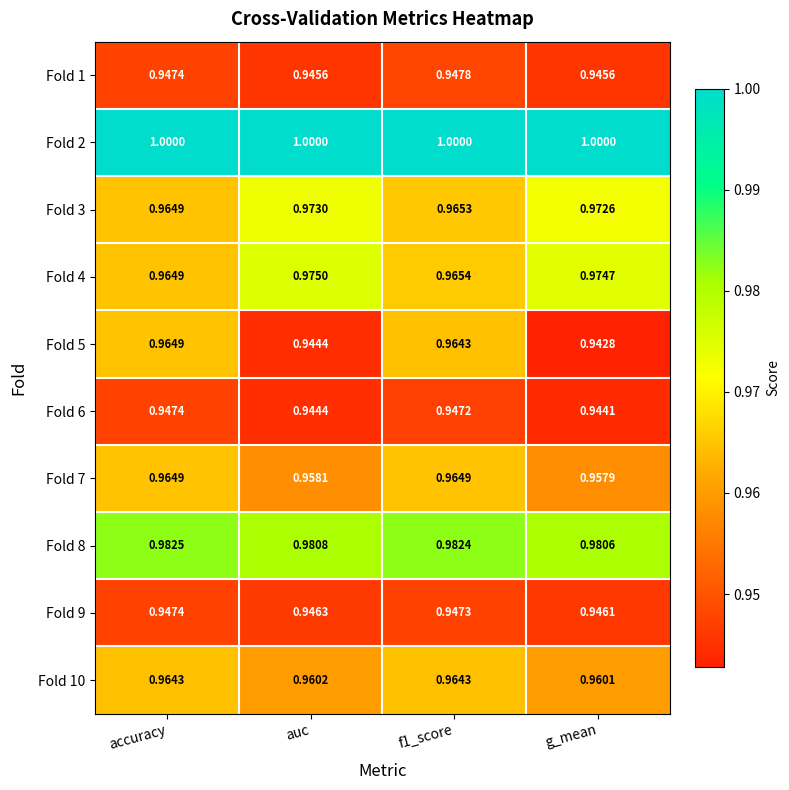

Which category has the lowest value in the Fold 6 series?

g_mean